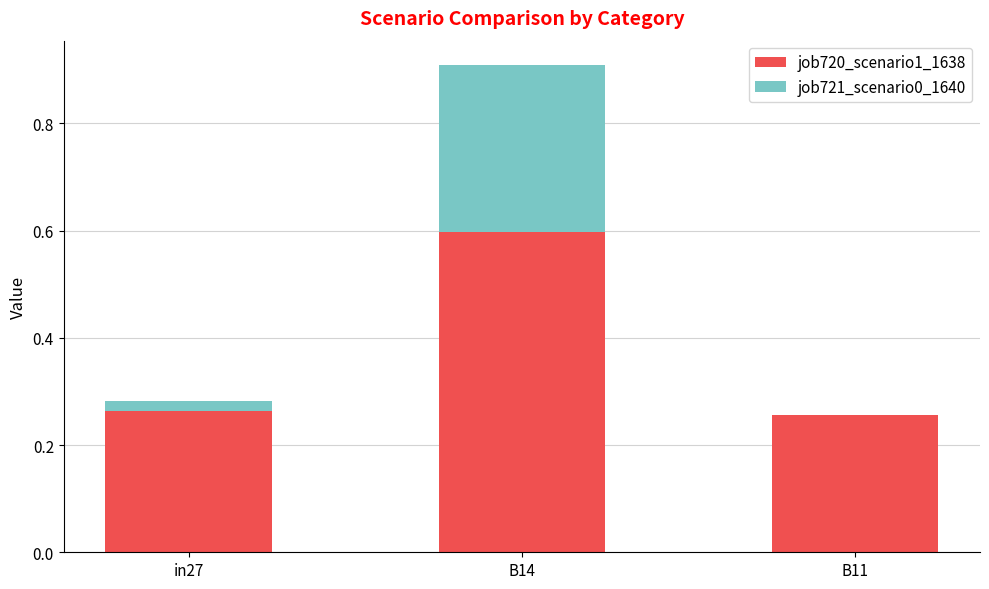

How many series are shown in this chart?

2